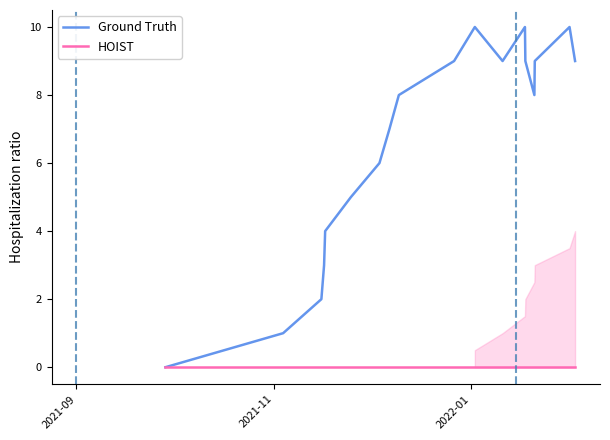

List the series in order of their peak value, highest first.

Ground Truth, HOIST